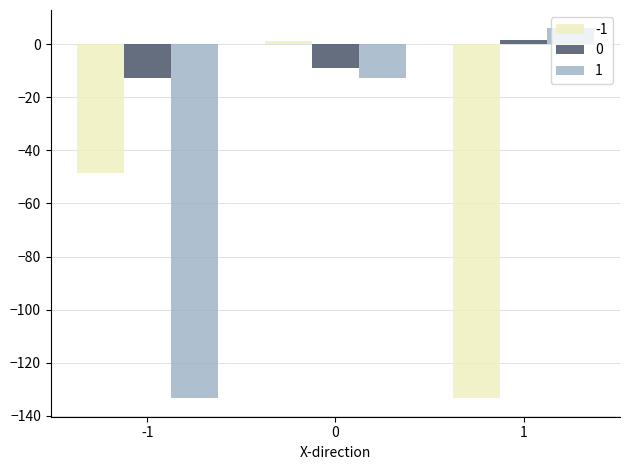

Is the value of -1 at 0 greater than the value of 1 at -1?

Yes